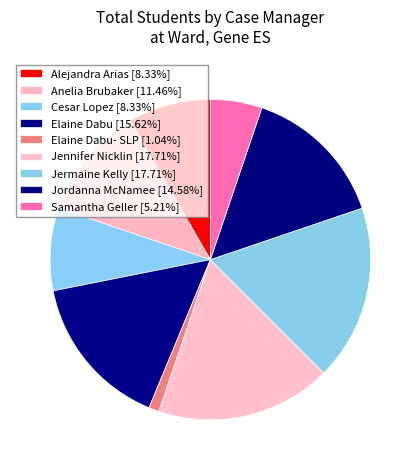

Count the number of slices in the pie.

9